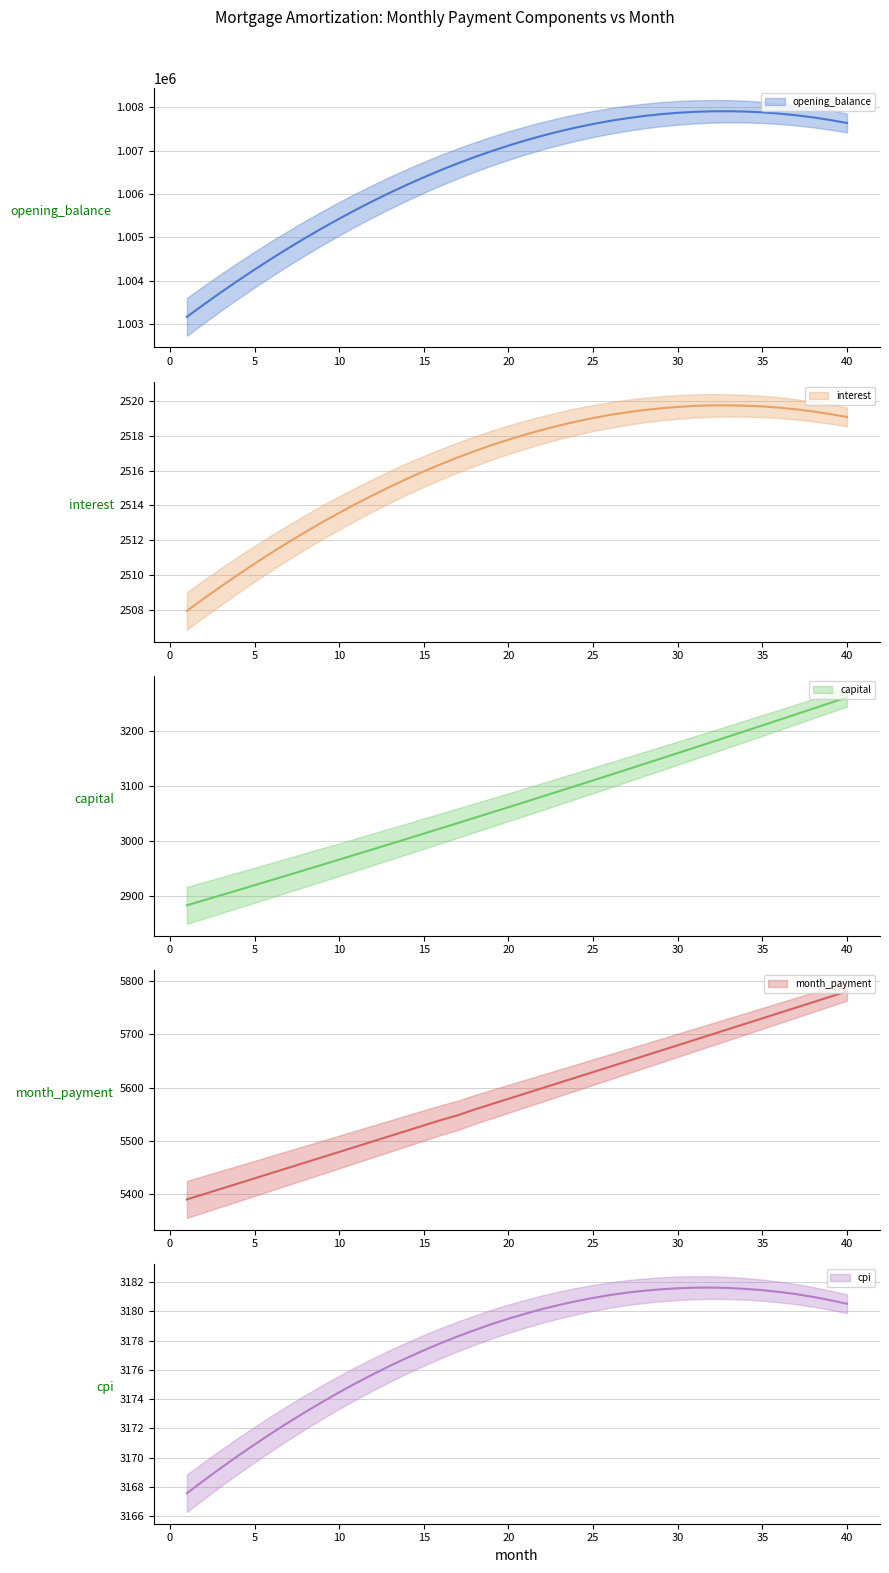

Reading left to right, list all the values displayed in this chart.

opening_balance: 1003166.7	1003451.6	1003728.2	1003996.6	1004256.5	1004508.1	1004751.2	1004985.7	1005211.6	1005428.9	1005637.5	1005837.4	1006028.4	1006210.5	1006383.8	1006548.0	1006703.1	1006849.2	1006986.1	1007113.7	1007232.1	1007341.1	1007440.7	1007530.8	1007611.4	1007682.4	1007743.8	1007795.4	1007837.3	1007869.3	1007891.4	1007903.6	1007905.7	1007897.7	1007879.6	1007851.2	1007812.6	1007763.6	1007704.2	1007634.3
interest: 2507.9	2508.6	2509.3	2510.0	2510.6	2511.3	2511.9	2512.5	2513.0	2513.6	2514.1	2514.6	2515.1	2515.5	2516.0	2516.4	2516.8	2517.1	2517.5	2517.8	2518.1	2518.3	2518.6	2518.8	2519.0	2519.2	2519.4	2519.5	2519.6	2519.7	2519.7	2519.8	2519.8	2519.7	2519.7	2519.6	2519.5	2519.4	2519.3	2519.1
capital: 2882.7	2891.8	2900.9	2910.1	2919.3	2928.6	2937.9	2947.2	2956.5	2965.9	2975.3	2984.7	2994.1	3003.6	3013.1	3022.7	3032.2	3041.8	3051.5	3061.1	3070.8	3080.6	3090.3	3100.1	3109.9	3119.8	3129.6	3139.6	3149.5	3159.5	3169.5	3179.5	3189.6	3199.7	3209.8	3220.0	3230.2	3240.4	3250.7	3260.9
month_payment: 5390.6	5400.4	5410.3	5420.1	5430.0	5439.9	5449.8	5459.6	5469.5	5479.4	5489.4	5499.3	5509.2	5519.1	5529.1	5539.0	5548.0	5559.0	5568.9	5578.9	5588.9	5598.9	5608.9	5618.9	5628.9	5639.0	5649.0	5659.0	5669.1	5679.1	5689.2	5699.3	5709.3	5719.4	5729.5	5739.6	5749.7	5759.8	5769.9	5780.0
cpi: 3167.6	3168.4	3169.3	3170.1	3170.9	3171.7	3172.4	3173.1	3173.8	3174.5	3175.1	3175.7	3176.3	3176.8	3177.3	3177.8	3178.3	3178.7	3179.1	3179.5	3179.8	3180.2	3180.4	3180.7	3180.9	3181.1	3181.3	3181.4	3181.5	3181.6	3181.6	3181.6	3181.6	3181.5	3181.4	3181.3	3181.2	3181.0	3180.8	3180.5